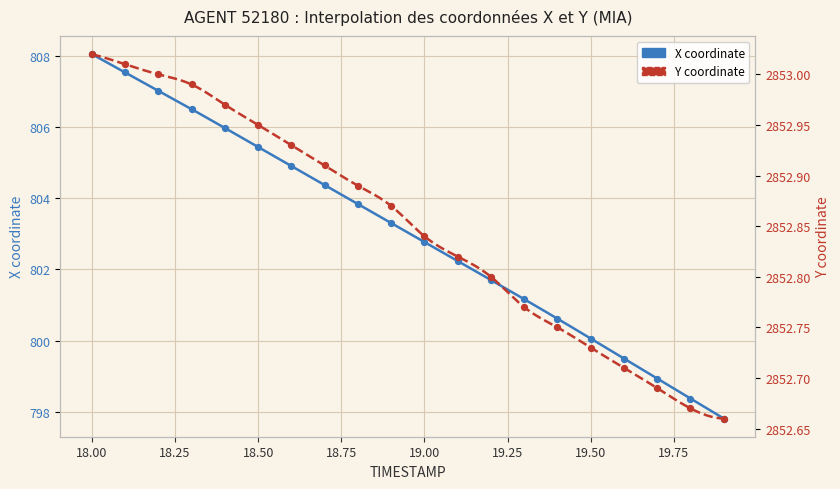

What is the total value across all series at 19.8?

3651.0